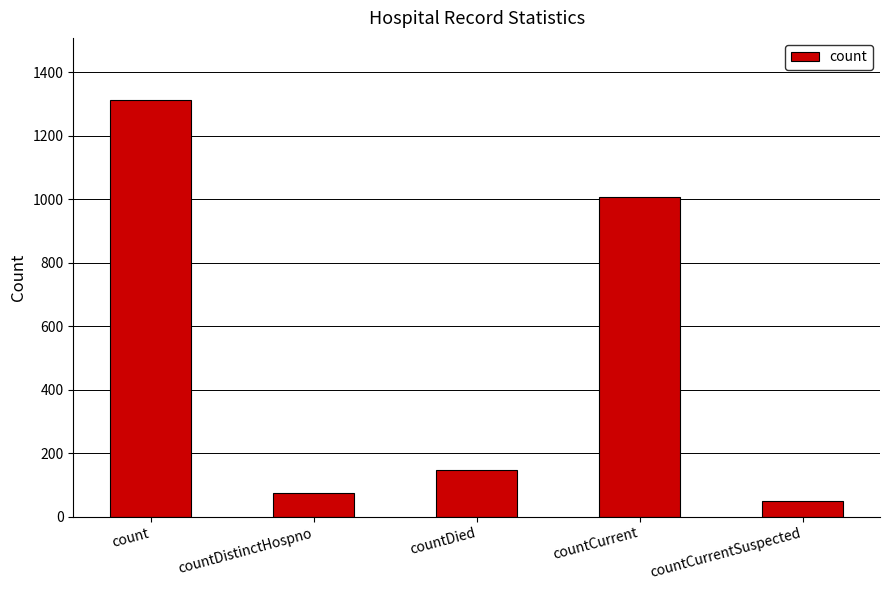

Reading left to right, what are all the values shown in this chart?

1312	73	146	1006	48